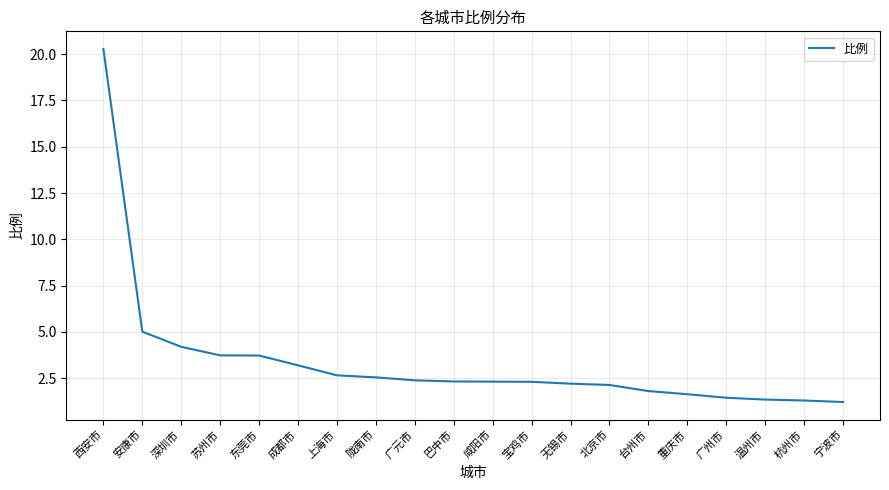

What is the difference between the maximum and second lowest values?

19.0